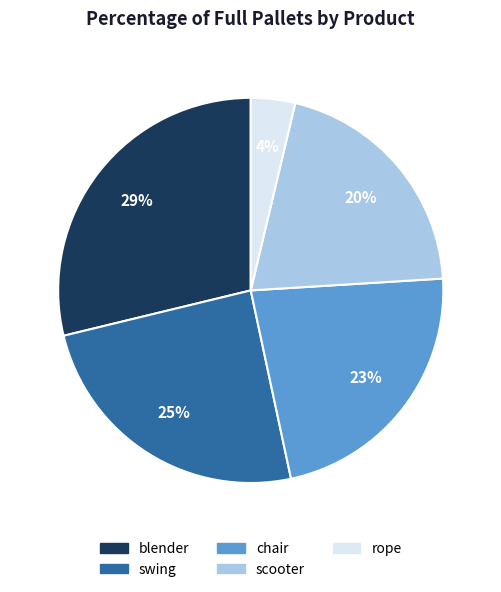

How many slices are in this pie chart?

5